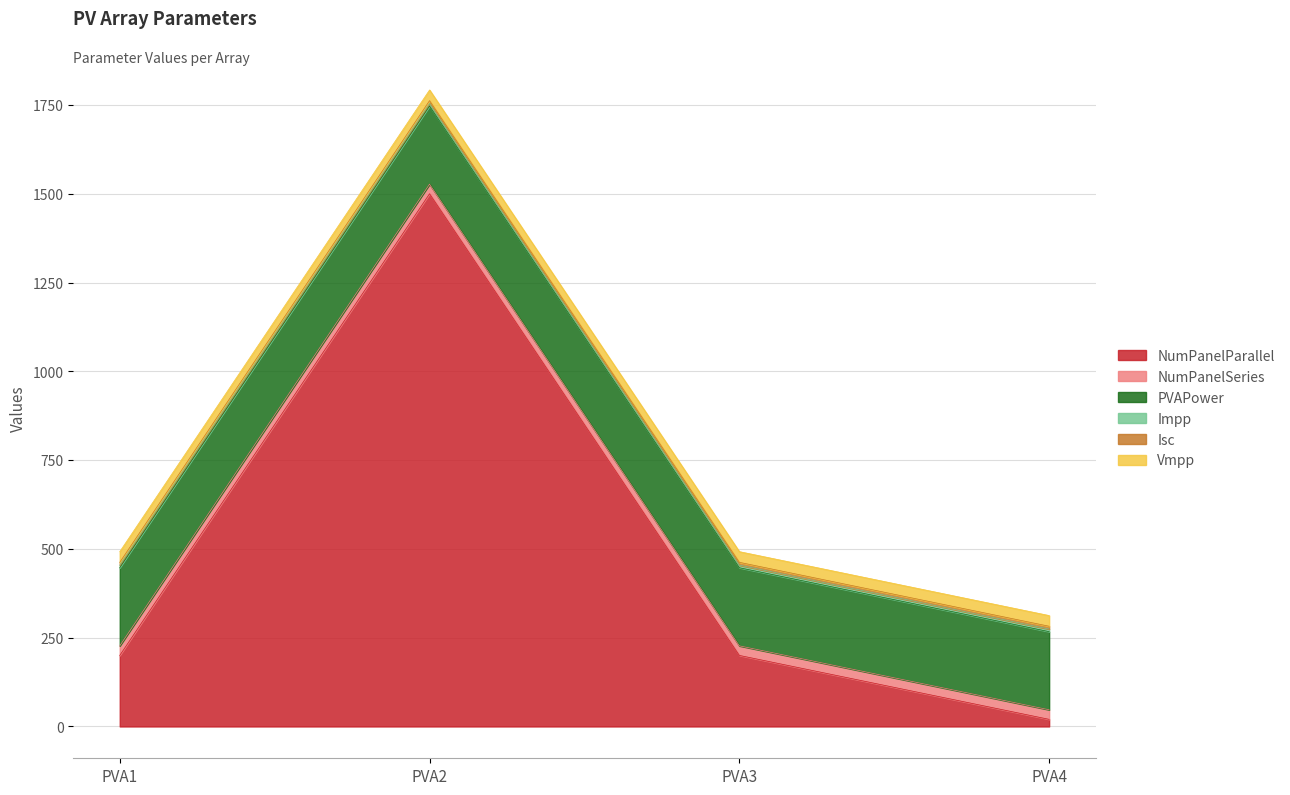

What is the average value of the Vmpp series?

30.1